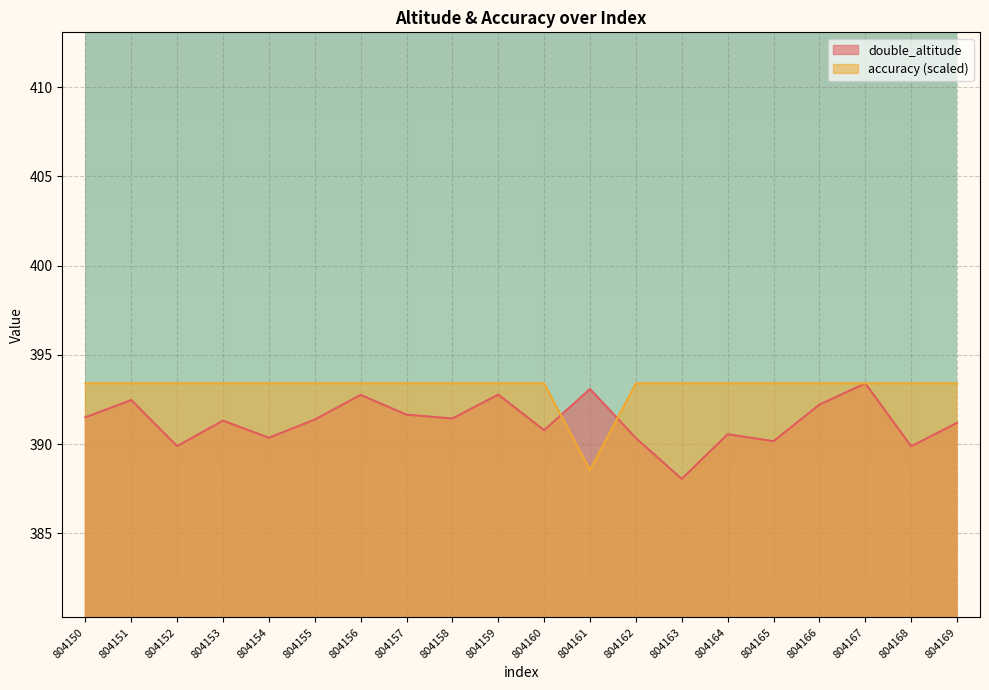

True or false: accuracy has more than 0 points higher than both neighbors.

False